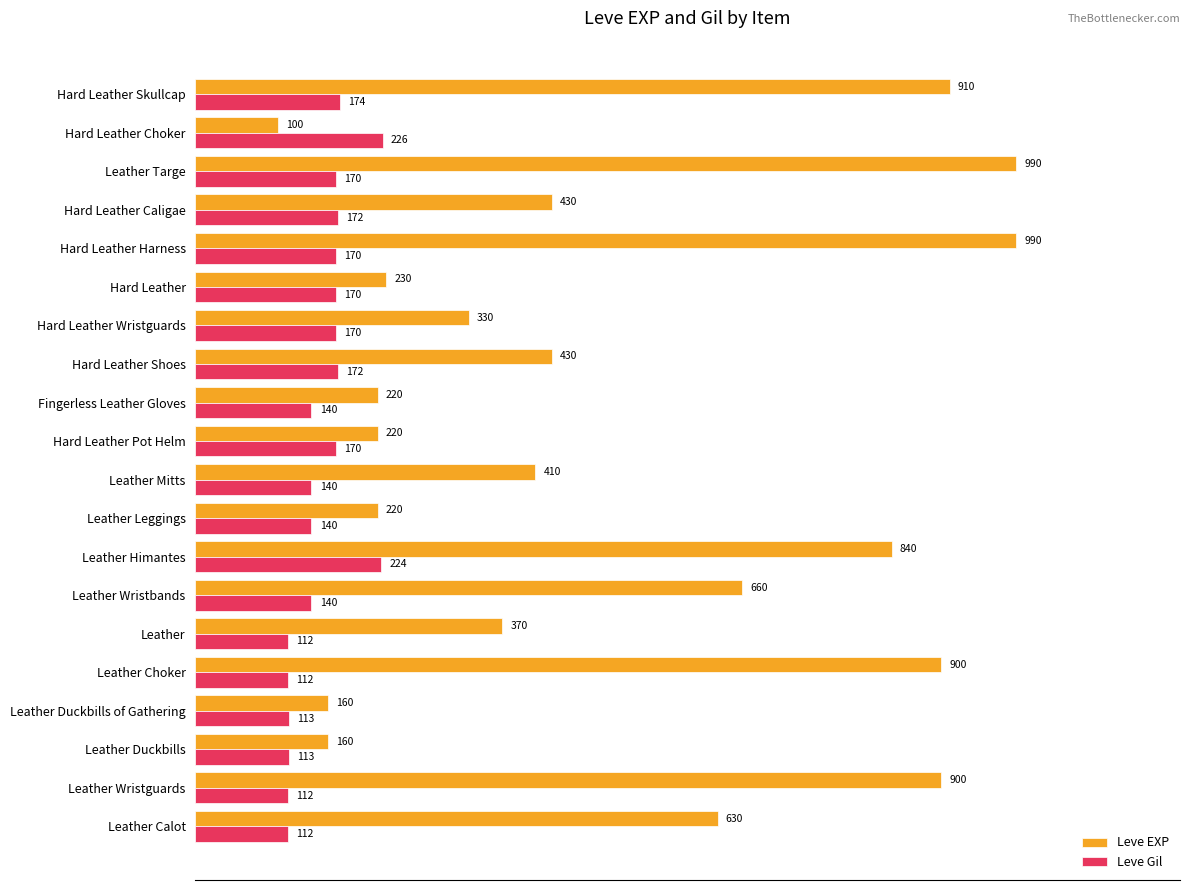

List the series in order of their peak value, highest first.

Leve EXP, Leve Gil